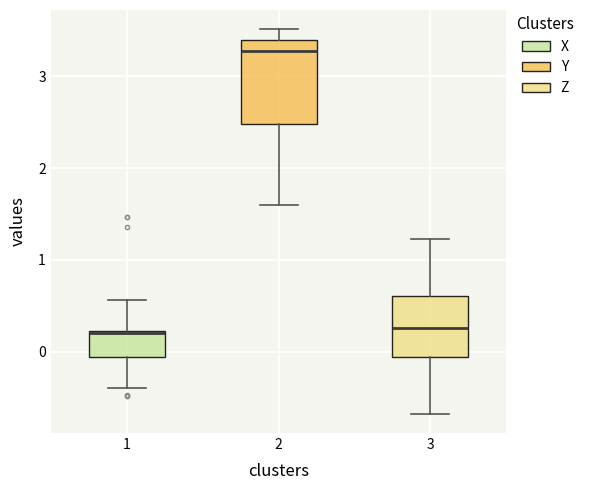

Reading left to right, read every box against the y-axis: the position of its median line, the range the box covers, and the ends of its whiskers. The values are not printed on the chart, so give them approximately, as read against the axis.

1: median 0.2 (drawn on the box's upper edge), box -0.1 to 0.2, whiskers -0.4 to 0.6
2: median 3.3, box 2.5 to 3.4, whiskers 1.6 to 3.5
3: median 0.3, box -0.1 to 0.6, whiskers -0.7 to 1.2